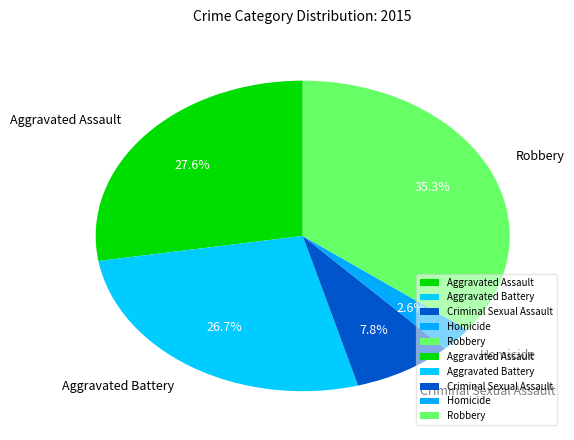

Which category has the smallest portion of the pie?

Homicide